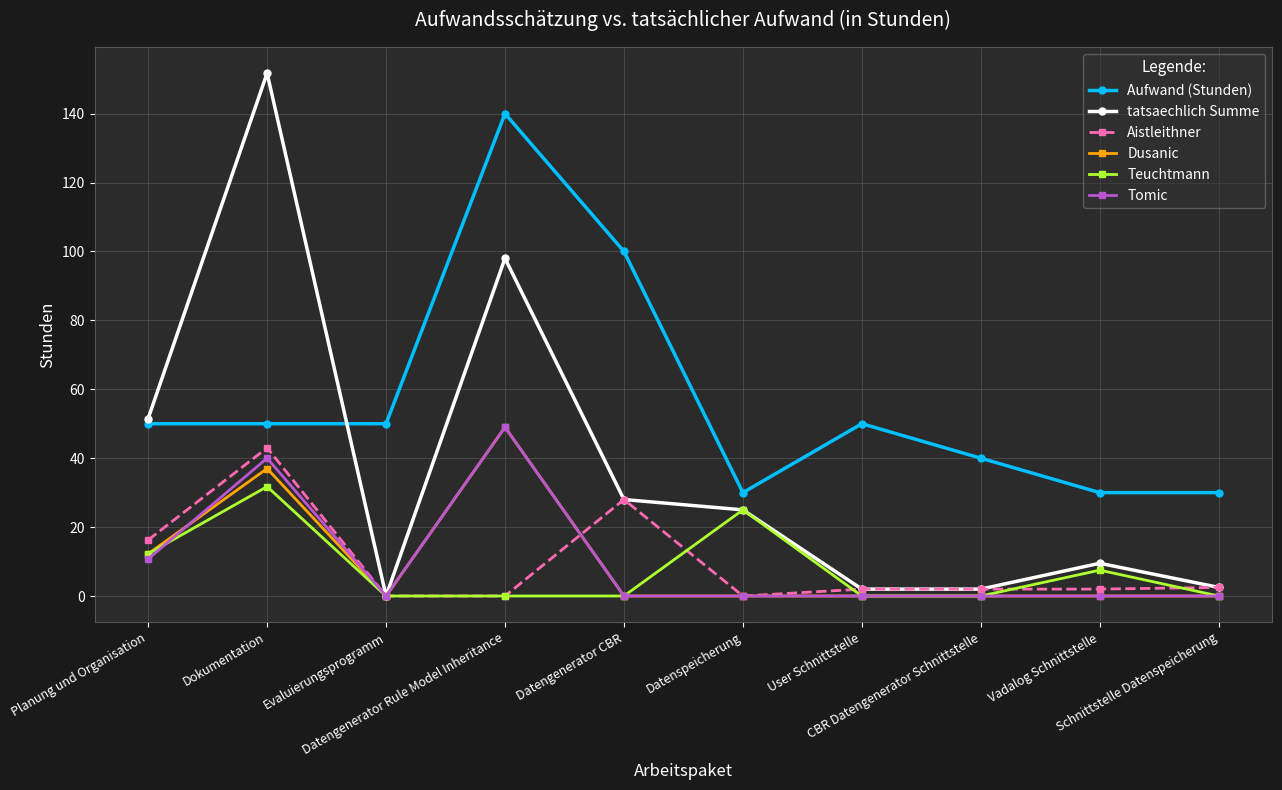

At which category does the chart reach its peak across all series?

Dokumentation